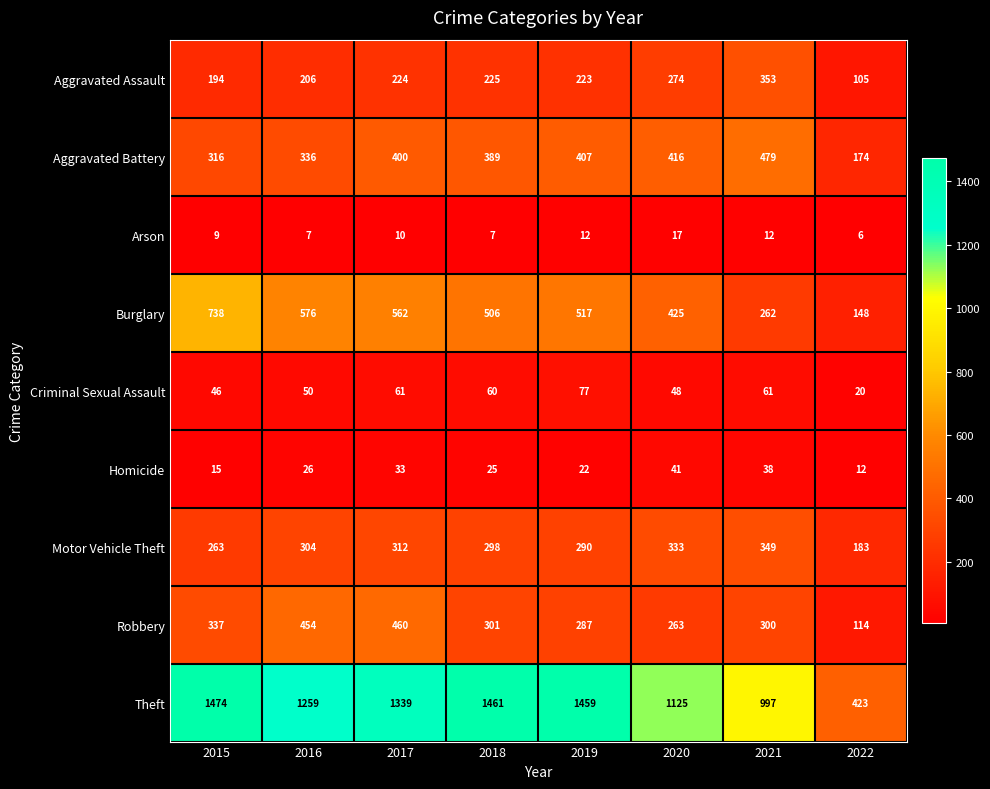

True or false: Theft has a value of 533 at 2017.

False